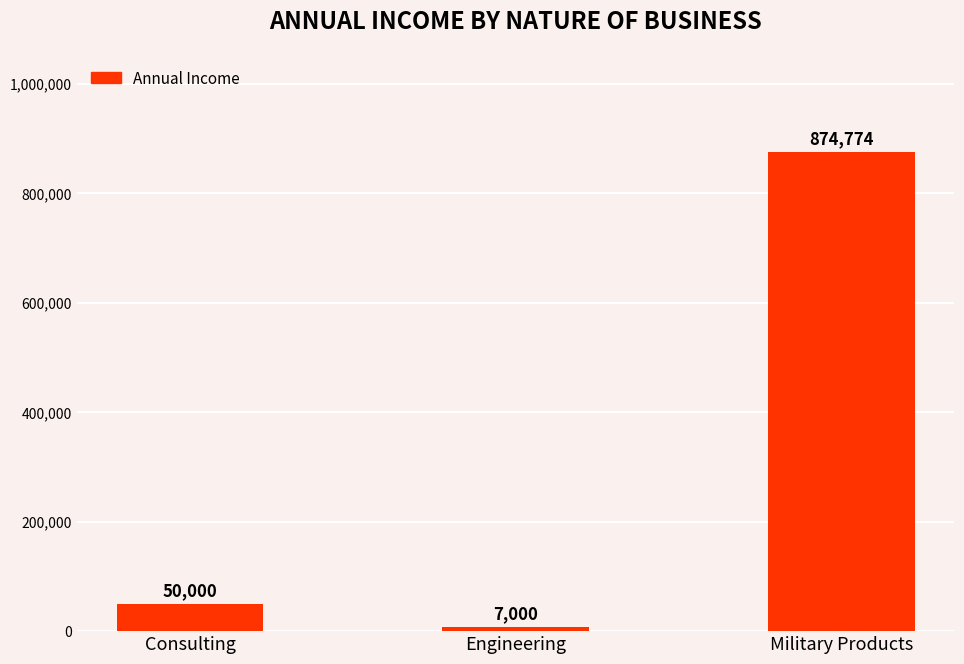

How many bars are there in total?

3